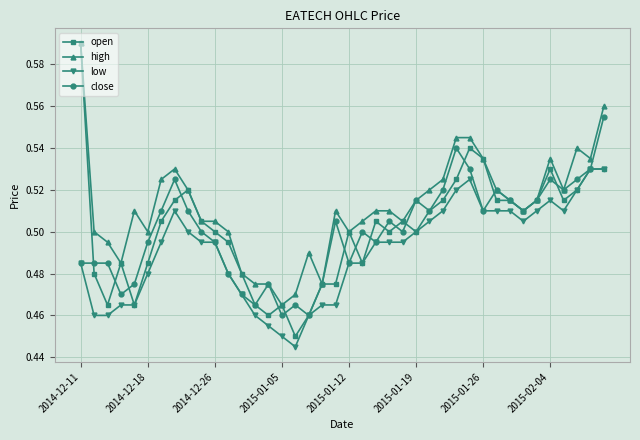

True or false: high has more than 0 interior local peaks.

True